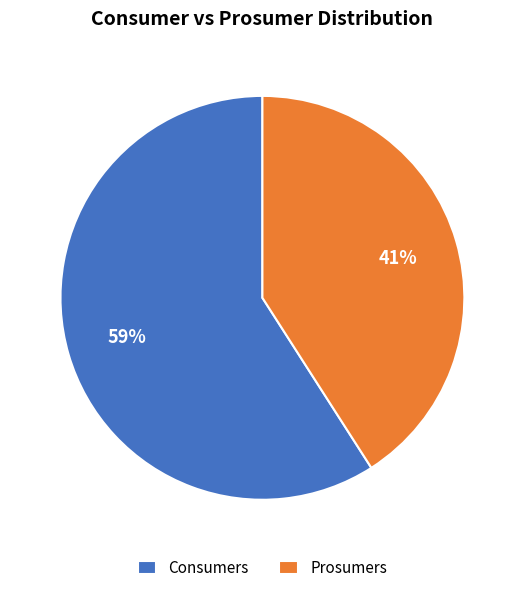

How many slices are in this pie chart?

2